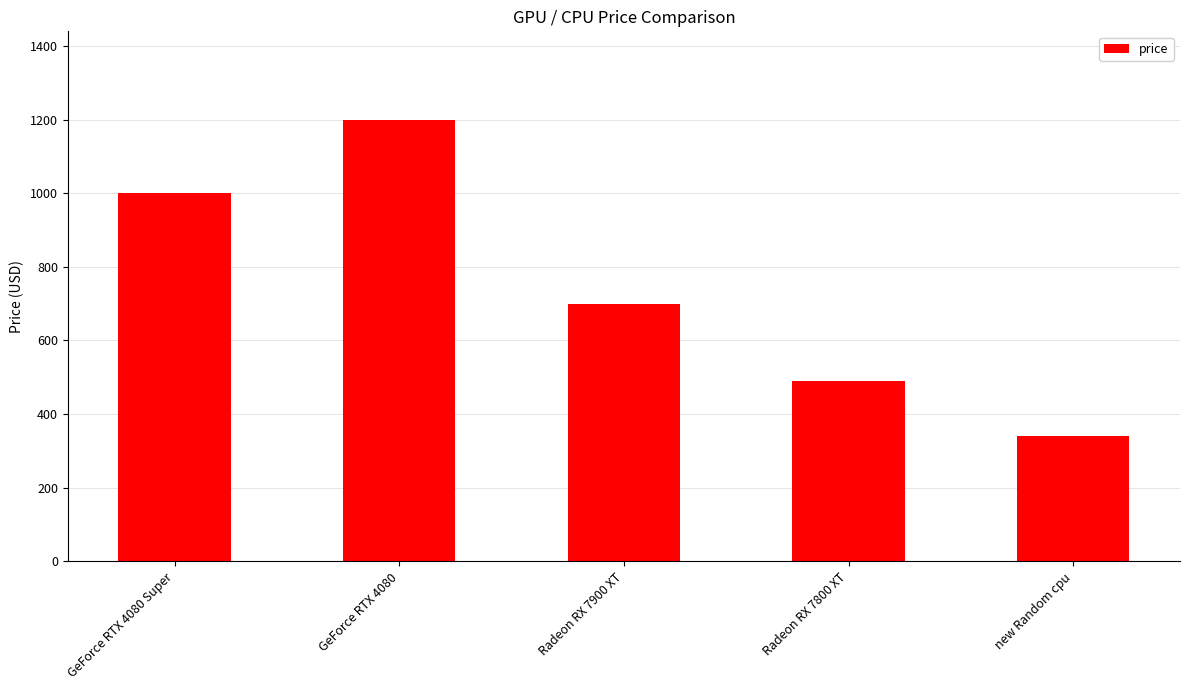

Is it true that the value at GeForce RTX 4080 is 274?

False